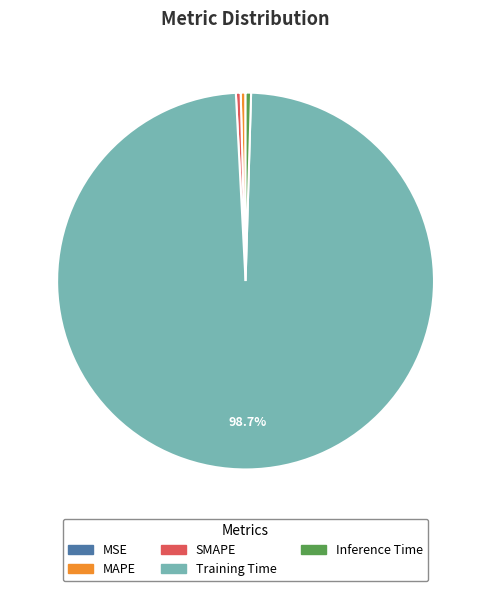

Between SMAPE and Training Time, which is larger?

Training Time